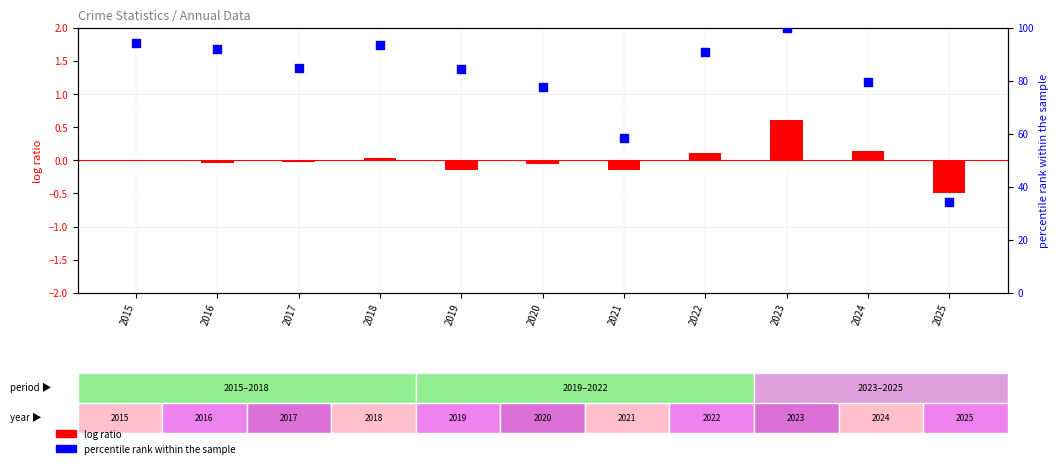

What is the total value across all series at 2021?

58.2